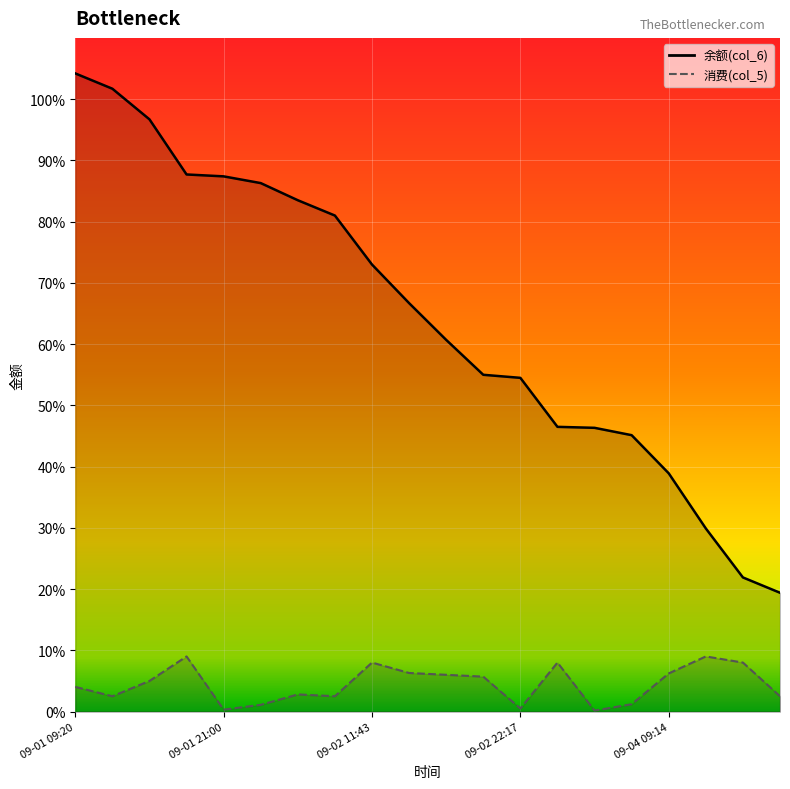

Between 09-02 07:32 and 09-03 11:52, which series saw the biggest shift?

余额(col_6)